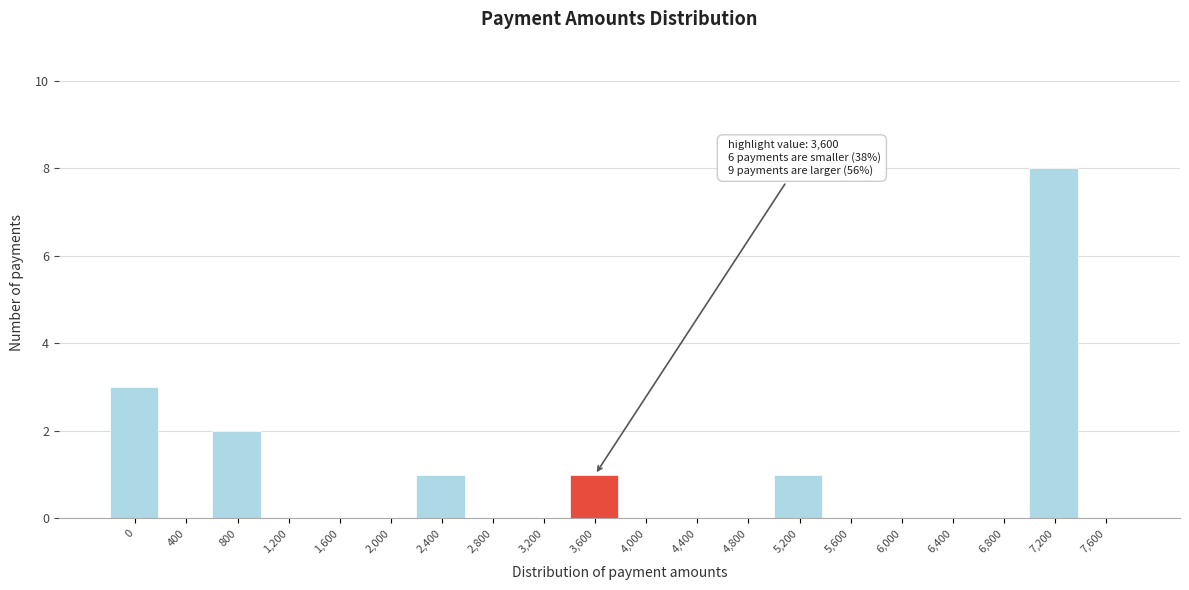

Reading right to left, extract all data points from this chart.

7,600=0	7,200=8	6,800=0	6,400=0	6,000=0	5,600=0	5,200=1	4,800=0	4,400=0	4,000=0	3,600=1	3,200=0	2,800=0	2,400=1	2,000=0	1,600=0	1,200=0	800=2	400=0	0=3